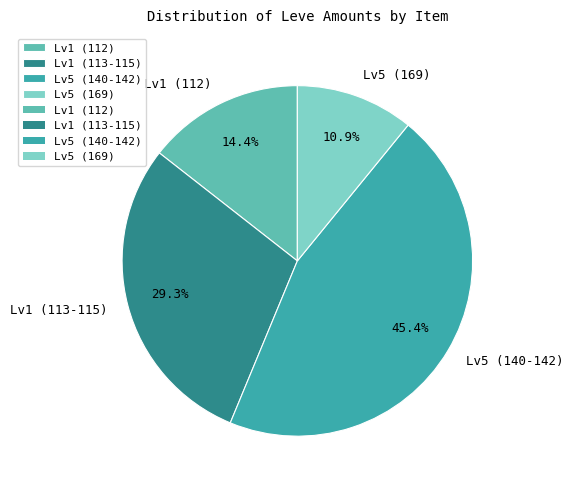

How much of the chart is everything except Lv5 (140-142)?

54.6%